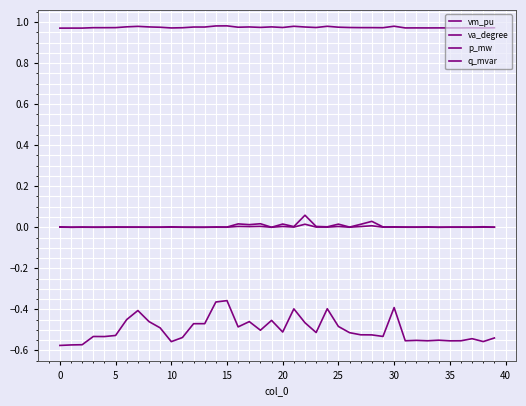

What is the average value of the vm_pu series?

1.0